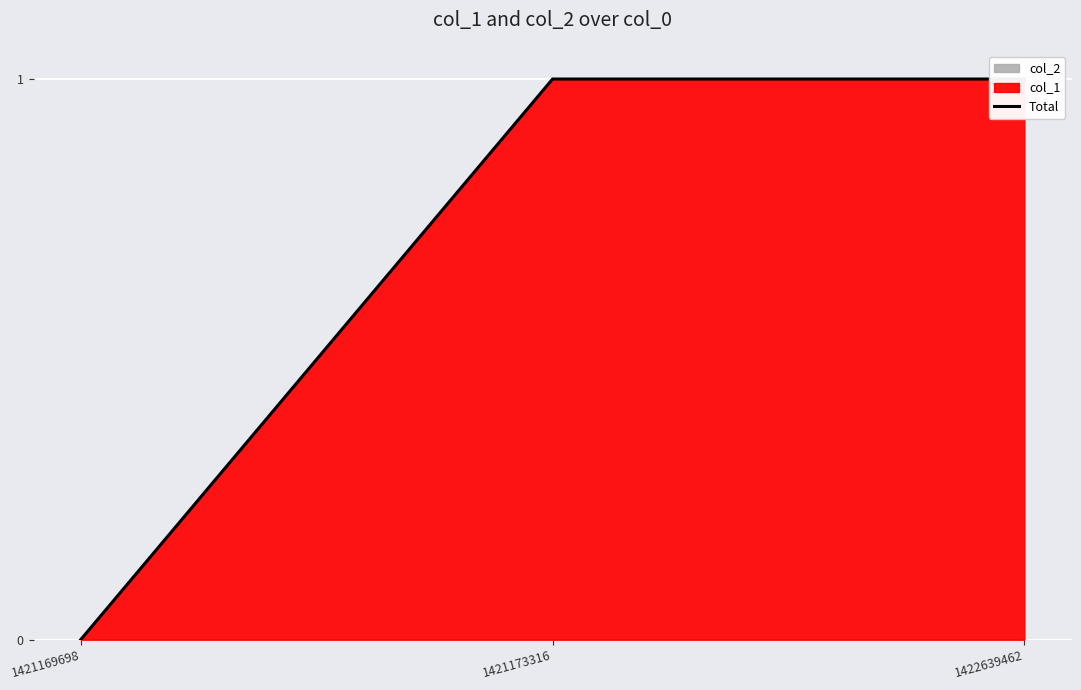

Is it true that the value at 1422639462 is 1?

True